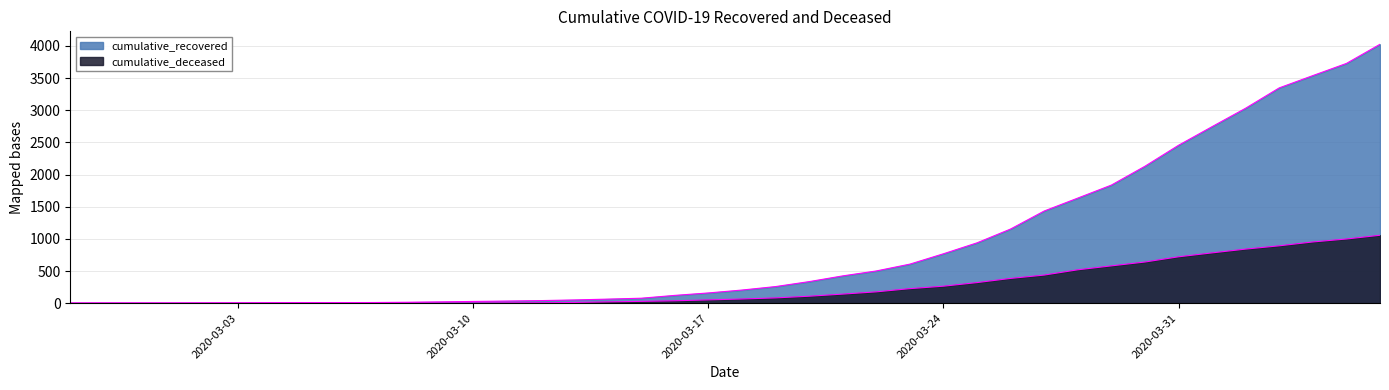

Reading left to right, list all the values displayed in this chart.

cumulative_recovered: 3	4	4	4	5	6	8	9	9	10	14	20	27	33	40	50	63	77	121	159	204	258	335	424	501	607	768	938	1153	1433	1634	1836	2129	2455	2745	3032	3348	3539	3728	4026
cumulative_deceased: 0	0	0	0	0	0	0	0	0	1	2	2	2	4	6	11	20	28	37	51	65	82	108	141	176	226	264	320	385	437	519	580	640	721	782	841	892	952	998	1056